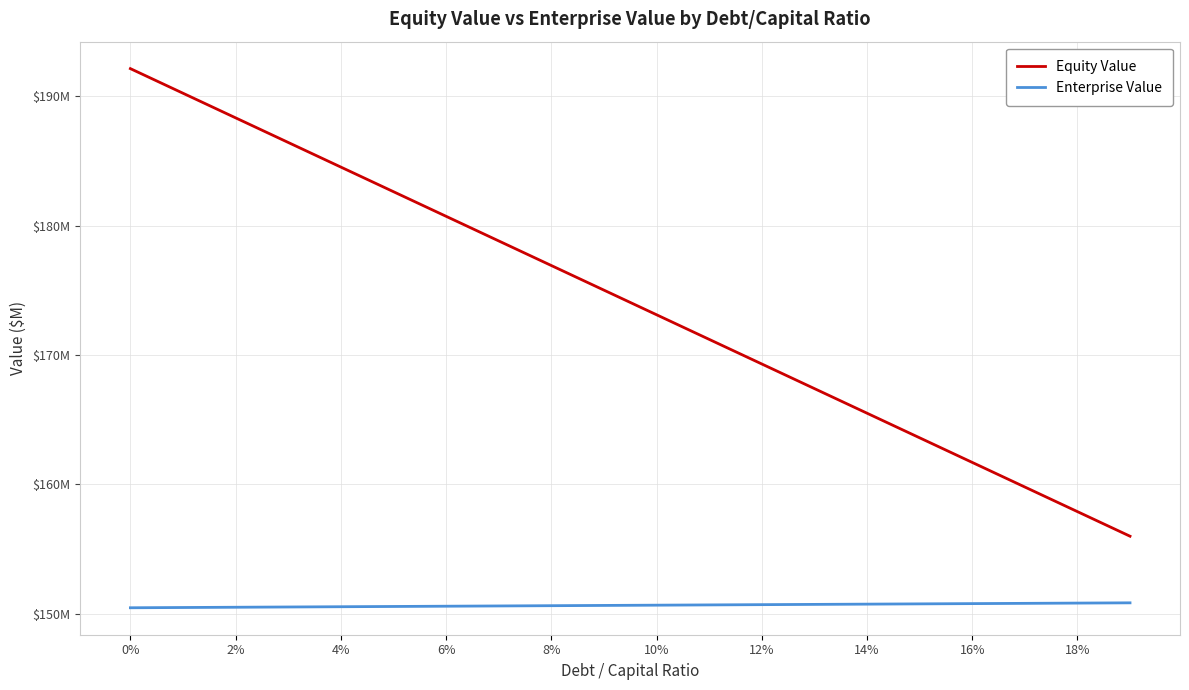

Does the chart display data point markers on the line(s)?

No